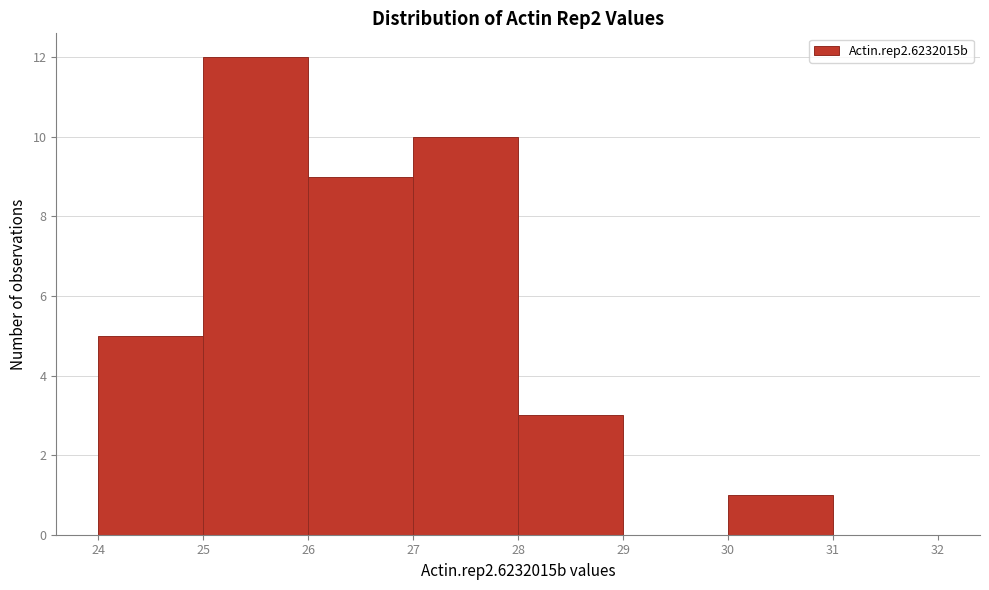

Reading left to right, list every bar in this chart as the range it spans on the x-axis followed by its height. The values are not printed on the chart, so give them approximately, as read against the axis.

24 to 25: 5
25 to 26: 12
26 to 27: 9
27 to 28: 10
28 to 29: 3
29 to 30: 0
30 to 31: 1
31 to 32: 0